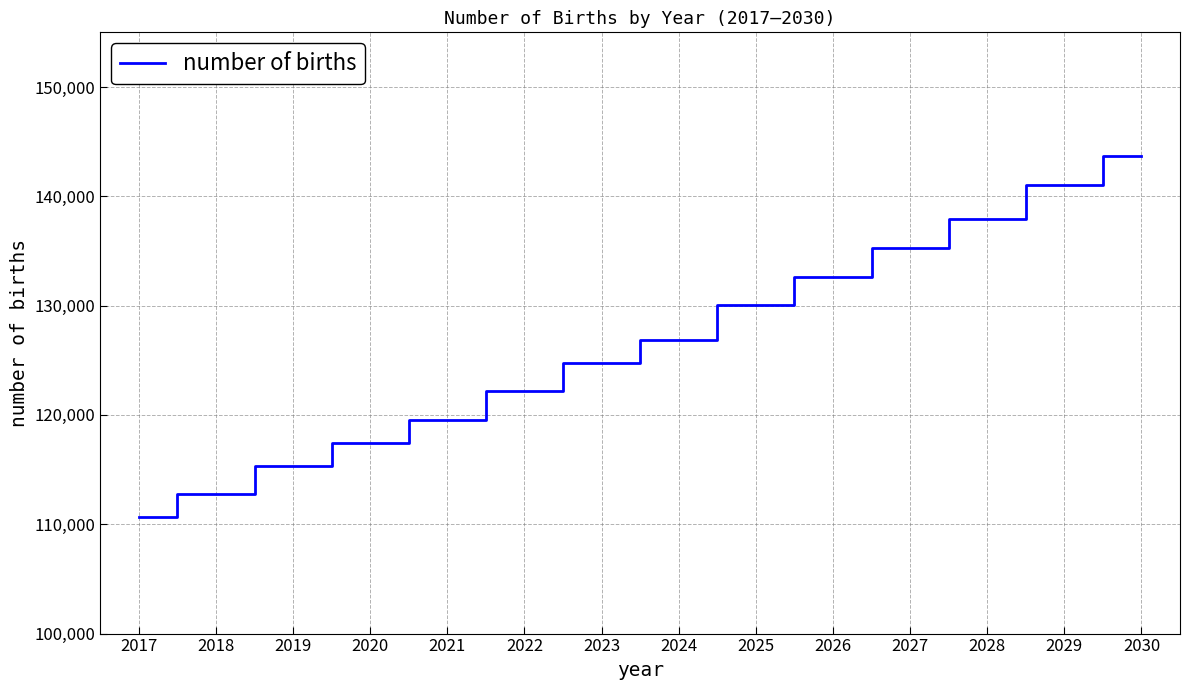

What is the difference between the values at 2027 and 2030?

8389.1